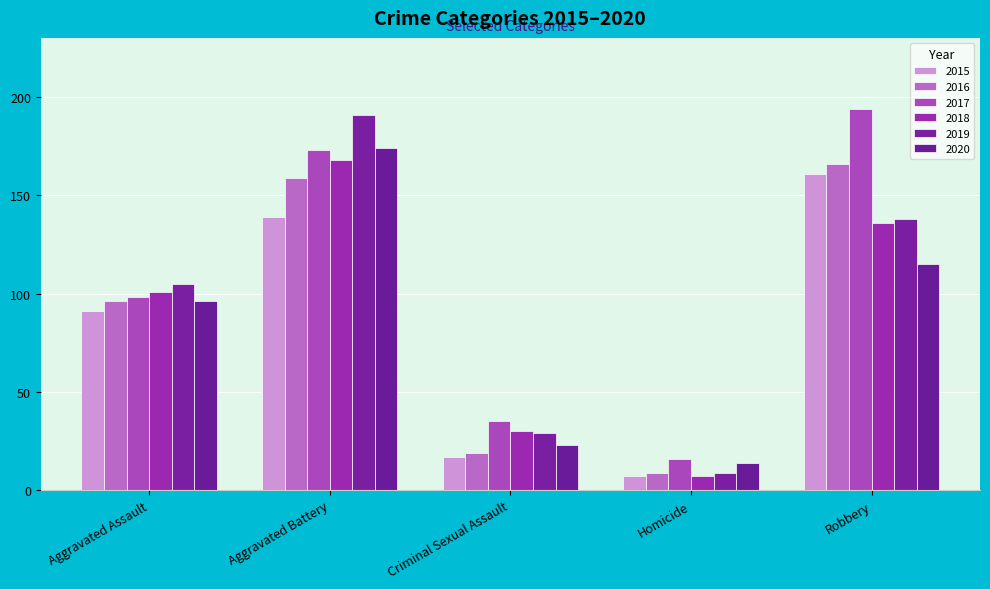

Are the bars horizontal?

No